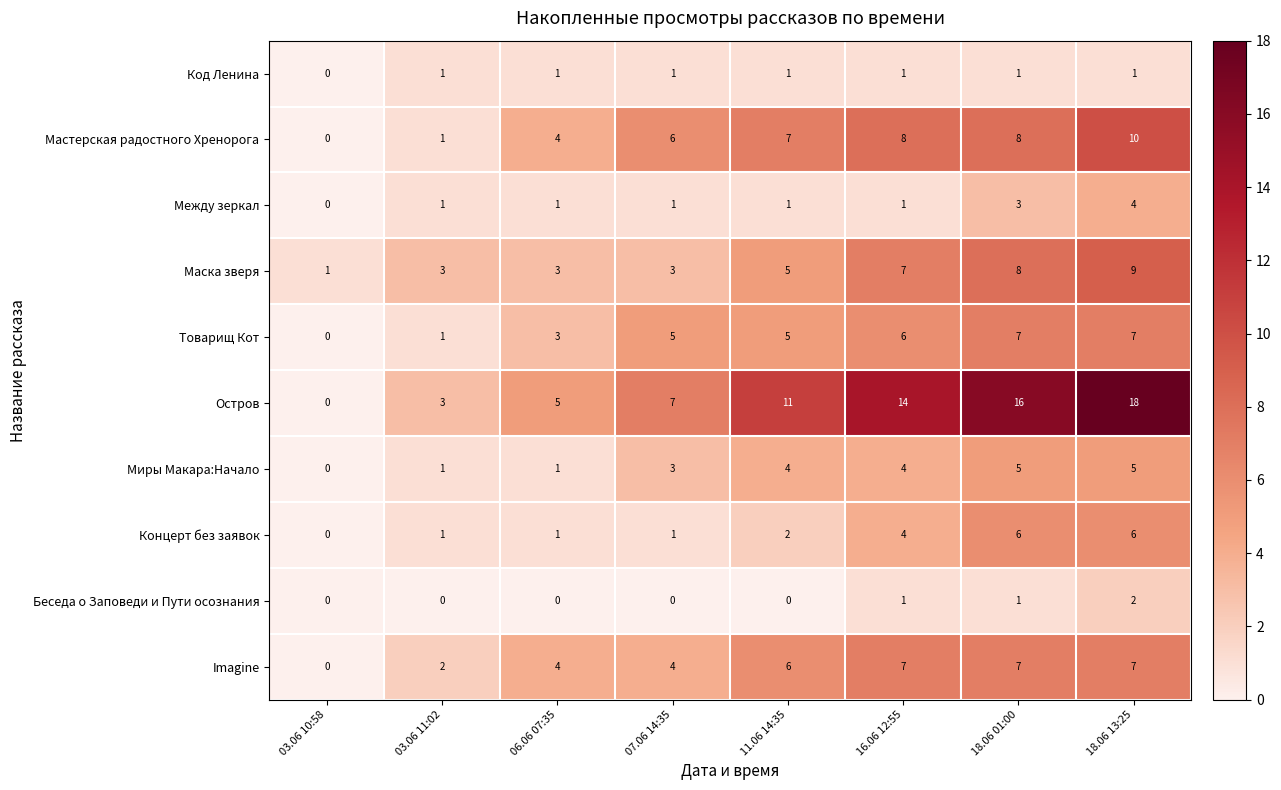

Which series has the largest total across all categories?

Остров